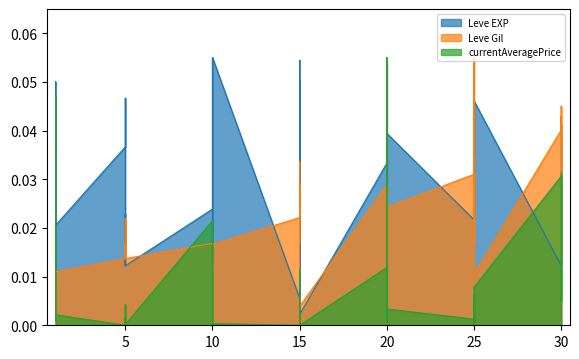

True or false: Leve EXP and Leve Gil cross at least once.

True